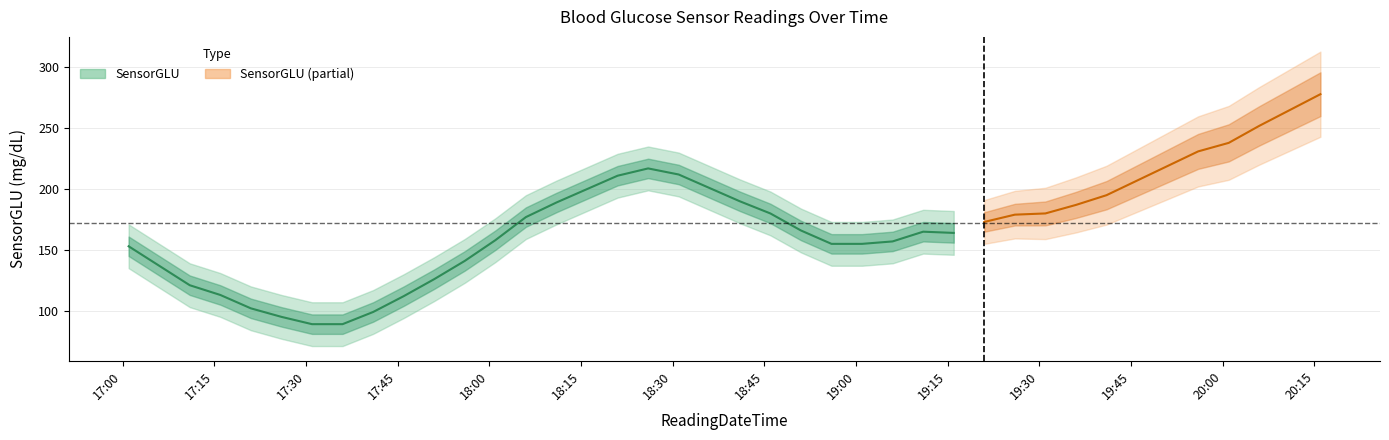

At which category does the data reach its first local peak?

2000-03-16 18:26:00